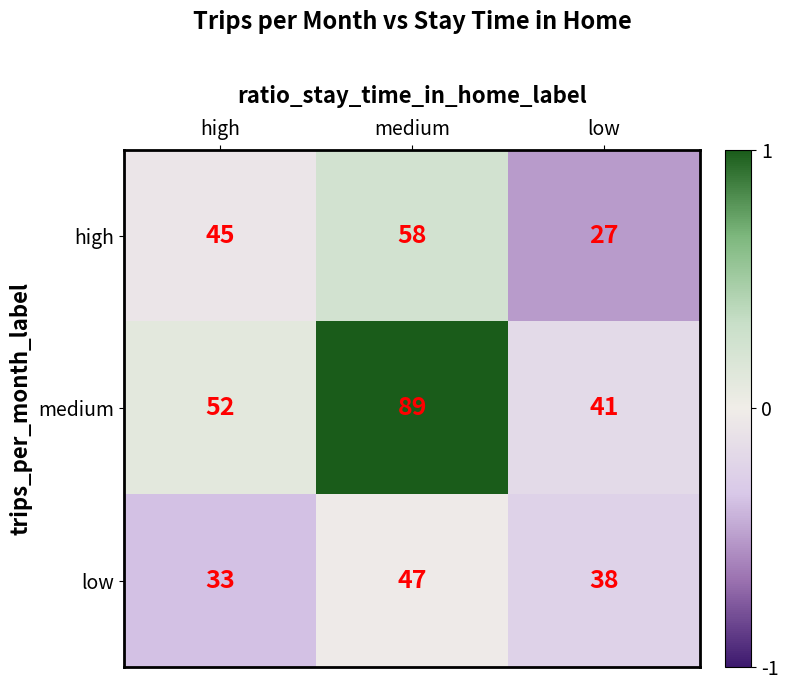

What is the approximate value of medium at high, to the nearest 5?

50